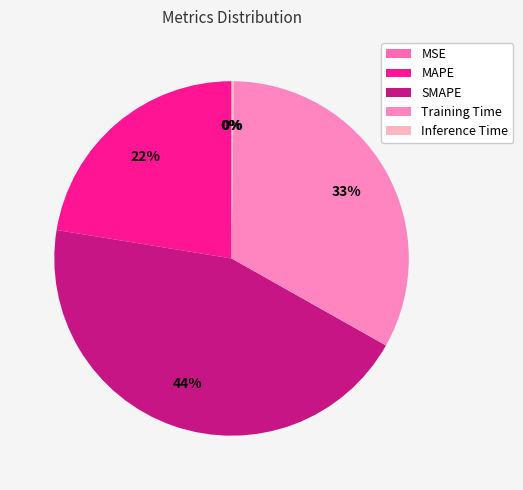

To the nearest percent, what is the difference between the largest and smallest slice percentages?

44%